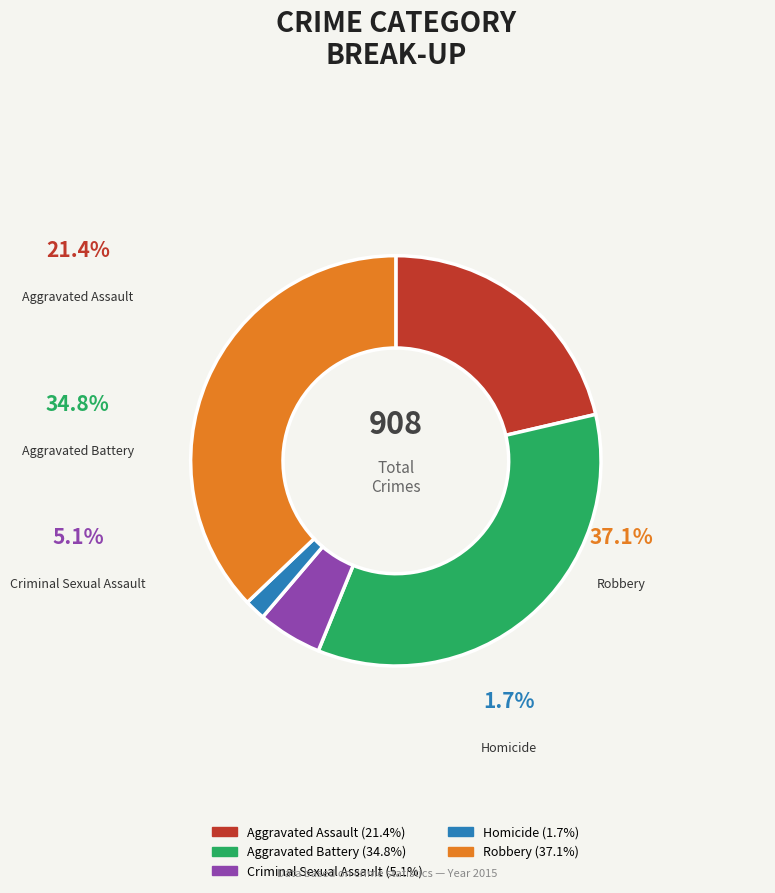

To the nearest percent, what portion does Aggravated Assault represent?

21%